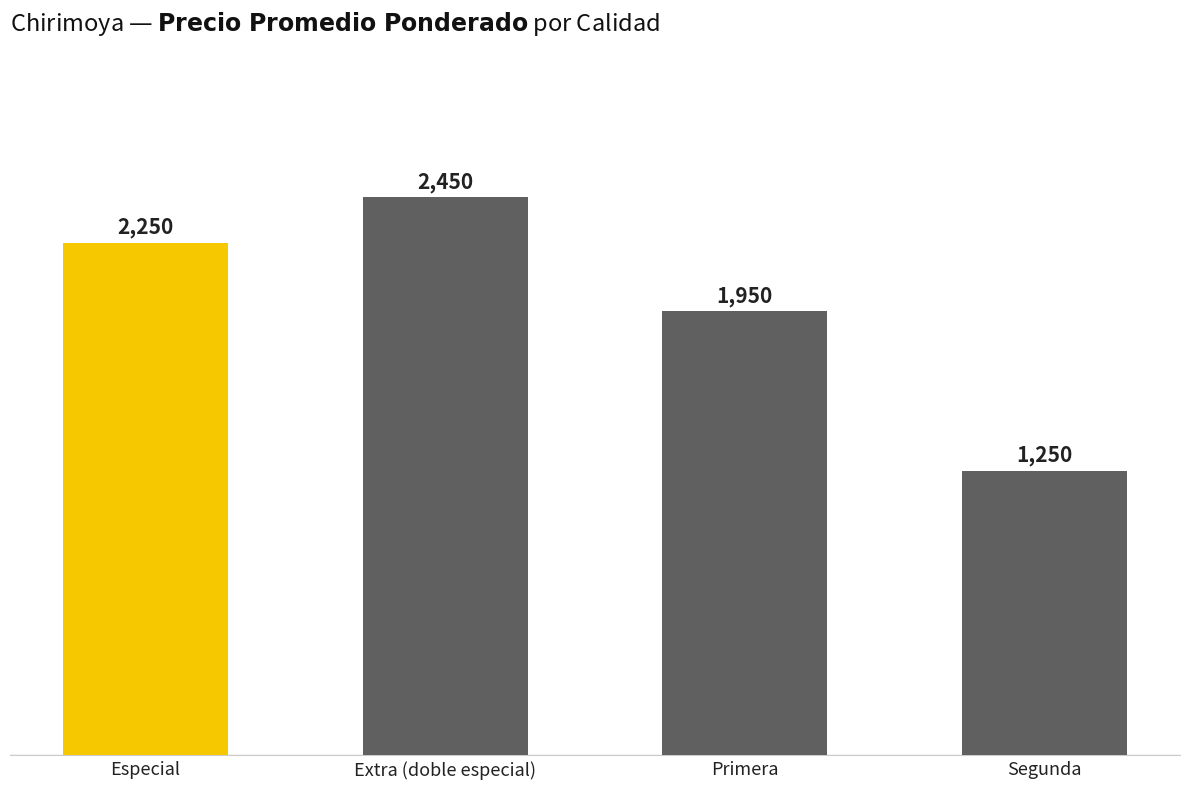

What is the sum of the values at Primera and Extra (doble especial)?

4400